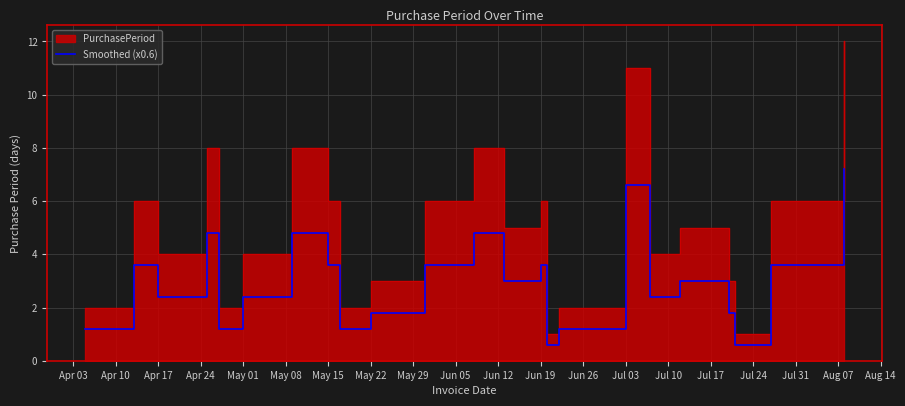

What is the lowest value of the Smoothed (x0.6) series?

0.6